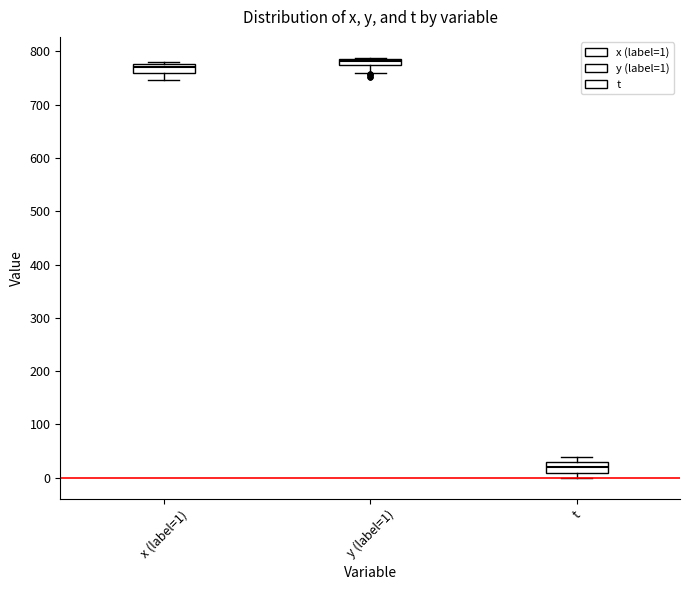

Which box has the highest median line?

y (label=1)